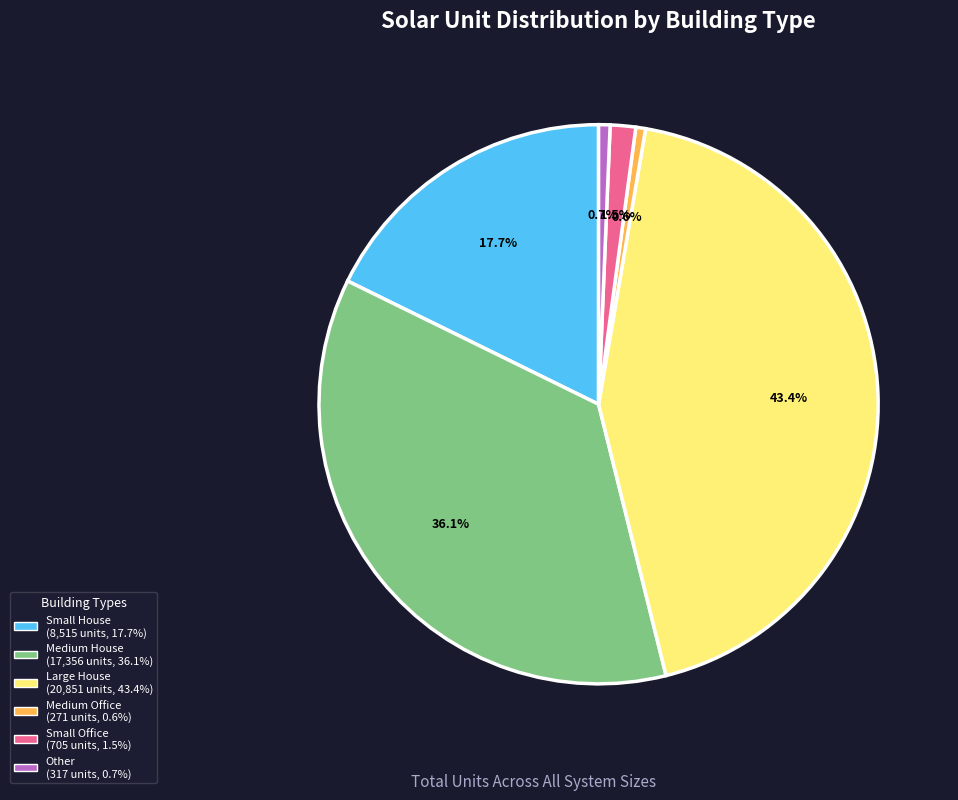

Does any single category account for the majority?

No